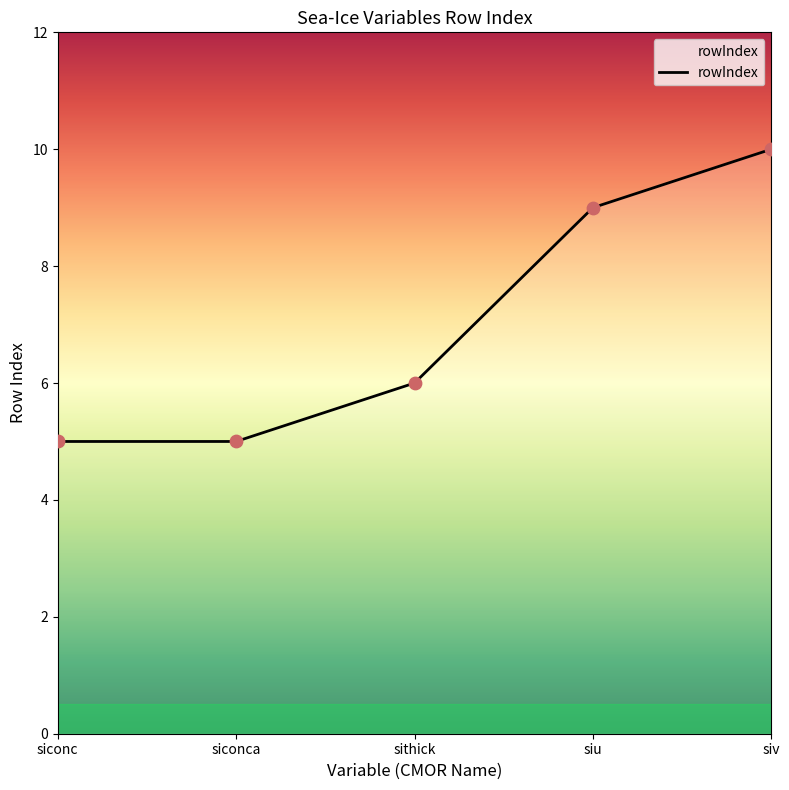

Which has a higher value, siconc or sithick?

sithick